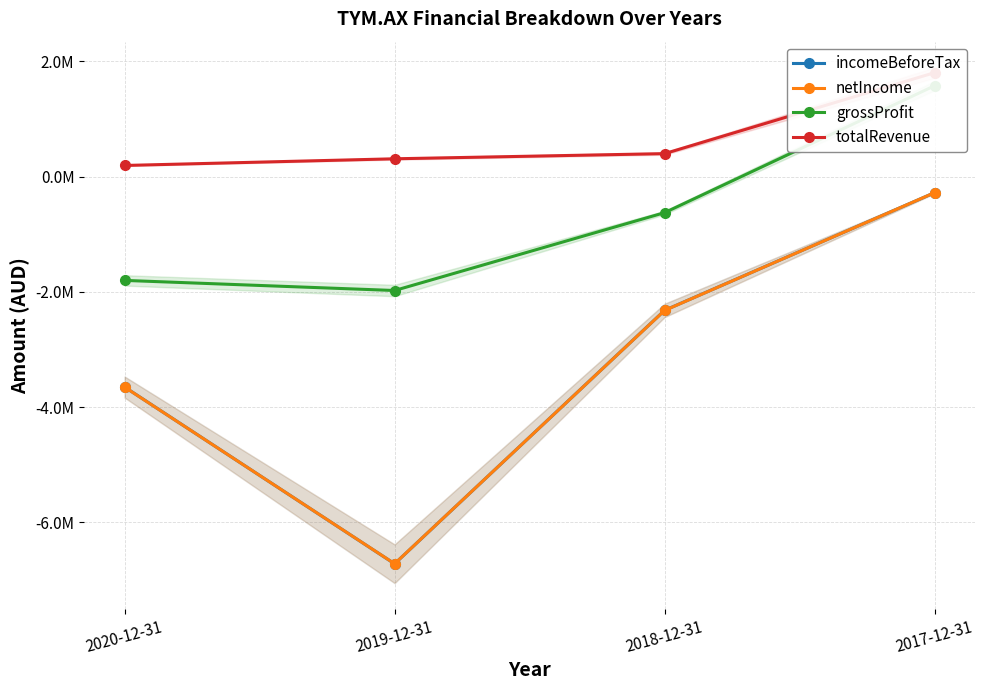

Reading left to right, transcribe all the data shown in this chart.

incomeBeforeTax: 2020-12-31=-3652760	2019-12-31=-6720845	2018-12-31=-2321857	2017-12-31=-278748
netIncome: 2020-12-31=-3654032	2019-12-31=-6719585	2018-12-31=-2323092	2017-12-31=-278748
grossProfit: 2020-12-31=-1801880	2019-12-31=-1977302	2018-12-31=-625764	2017-12-31=1577148
totalRevenue: 2020-12-31=193152	2019-12-31=308995	2018-12-31=398500	2017-12-31=1804080